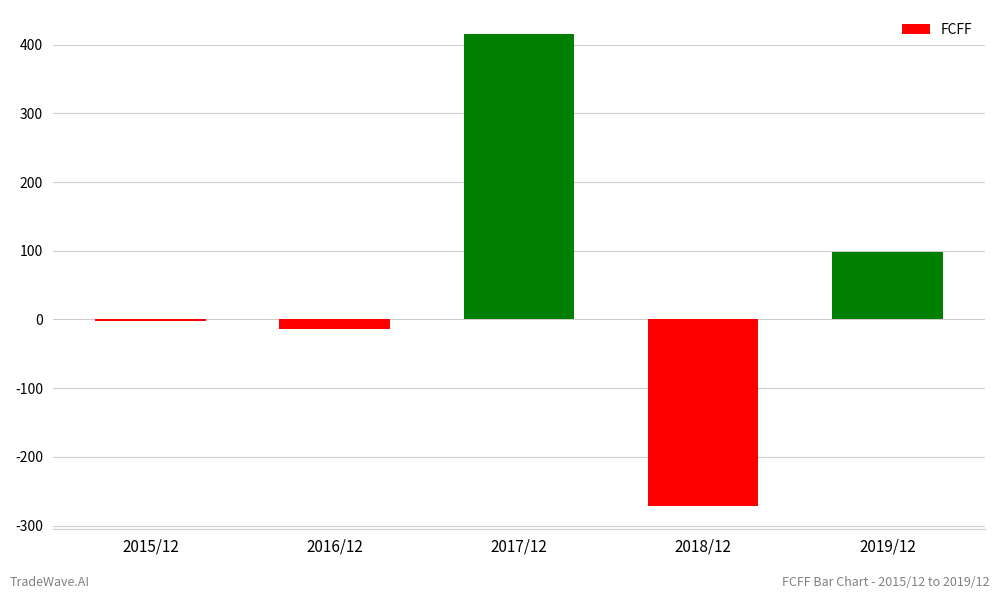

Does the chart contain stacked bars?

No